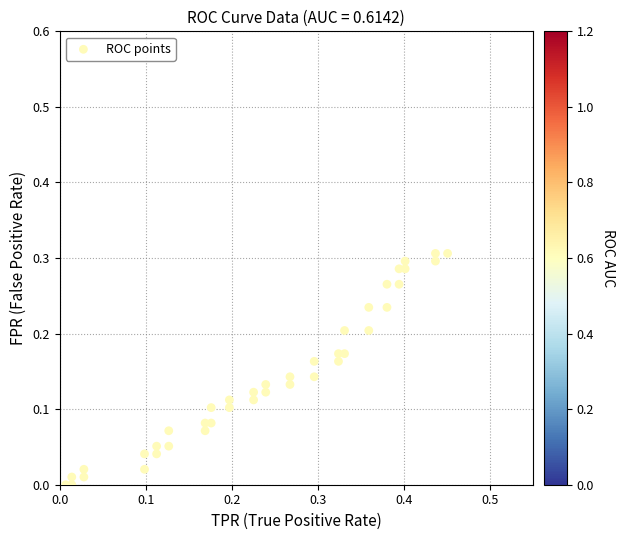

What is the range of X values (max minus min)?

0.4